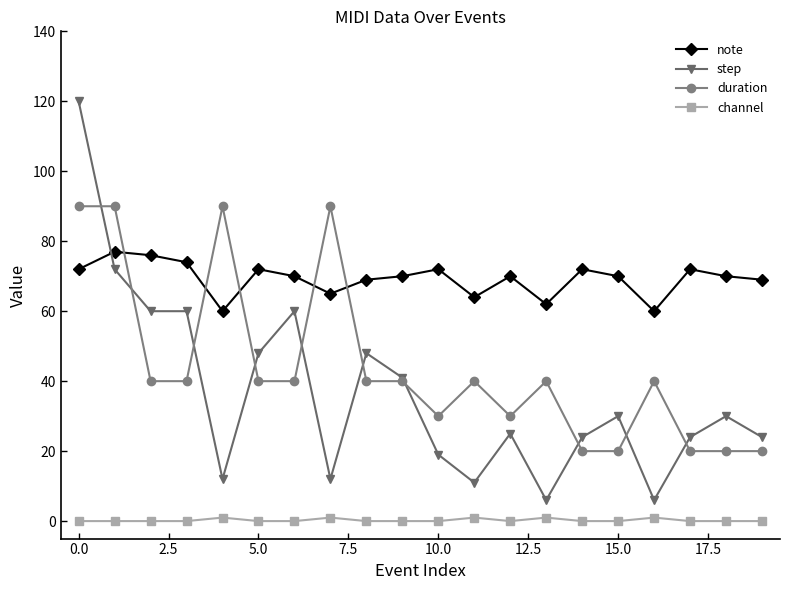

What is the minimum value for duration?

20